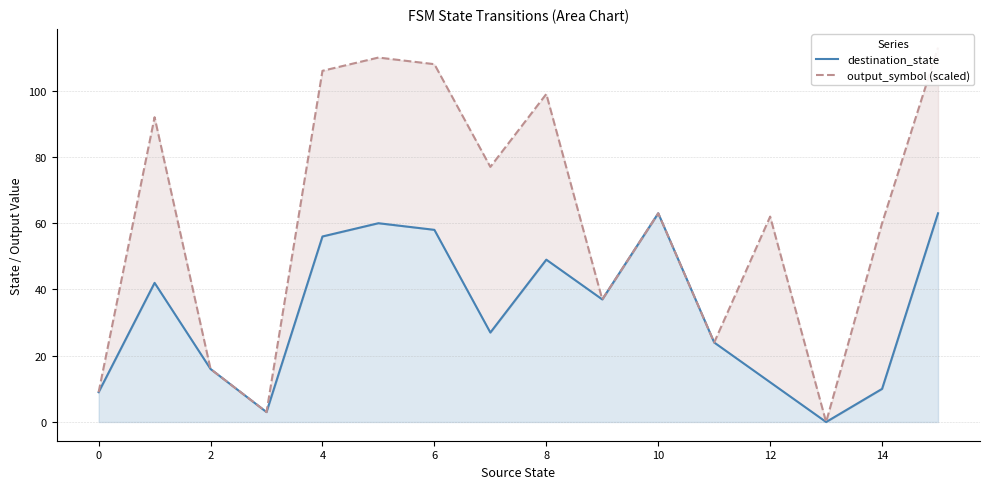

What is the label of the 3rd point from the right?

13